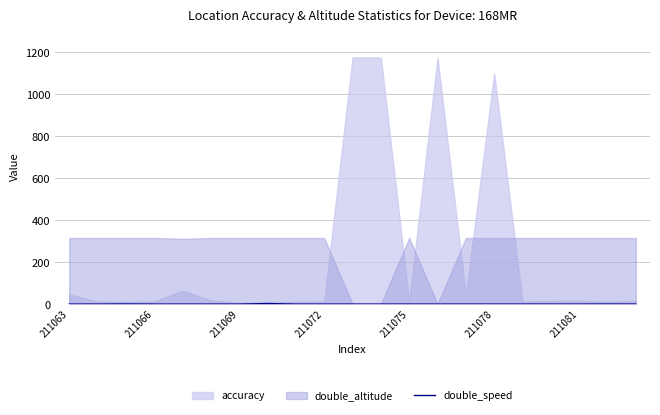

The value at 16 is 0.0. True or false?

True